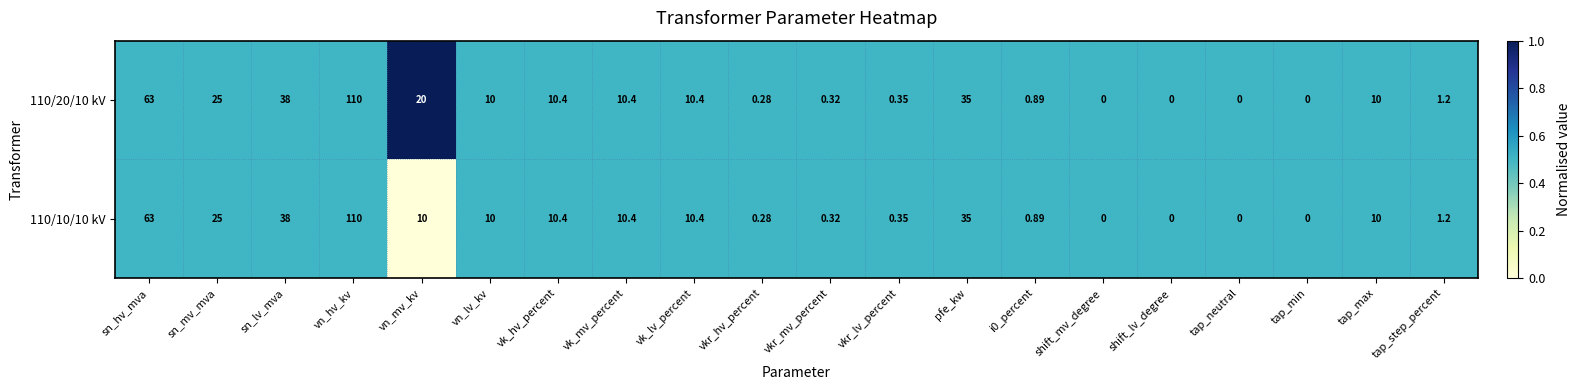

Where is 110/10/10 kV nearest to the value 55?

sn_hv_mva